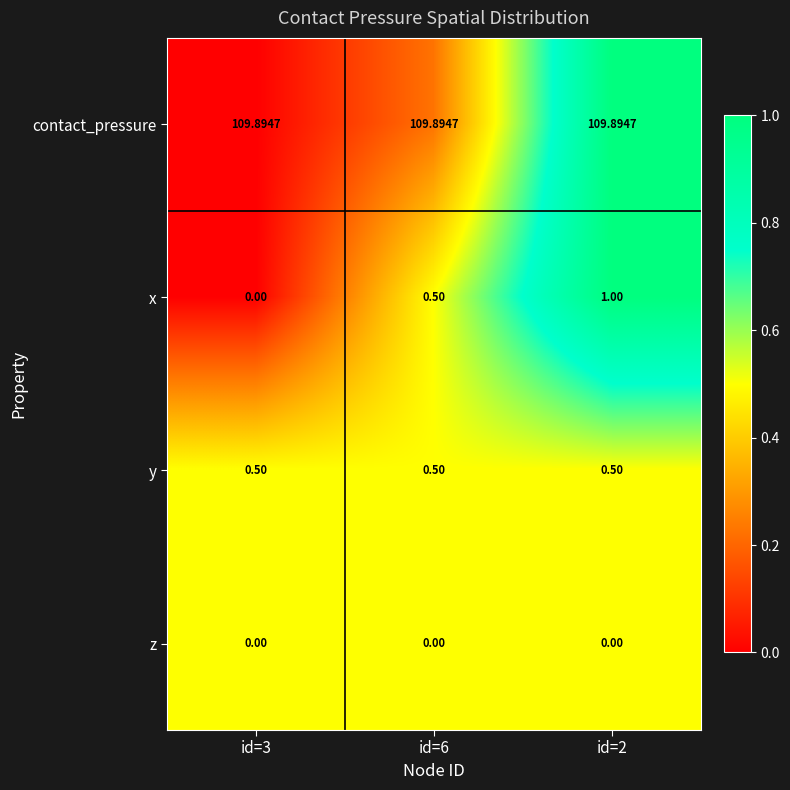

Between id=6 and id=2, which series saw the biggest shift?

x